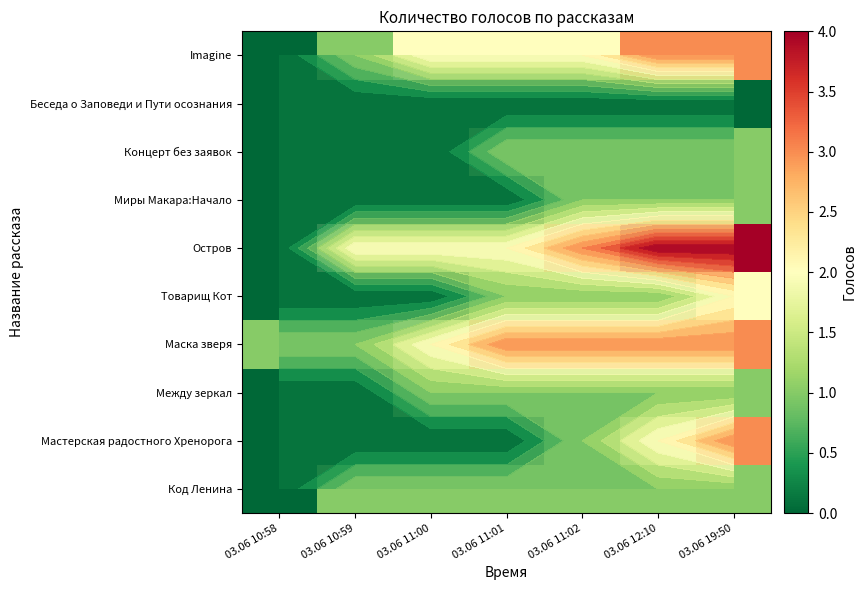

List the series in order of their peak value, lowest first.

Беседа о Заповеди и Пути осознания, Код Ленина, Между зеркал, Миры Макара:Начало, Концерт без заявок, Товарищ Кот, Мастерская радостного Хренорога, Маска зверя, Imagine, Остров